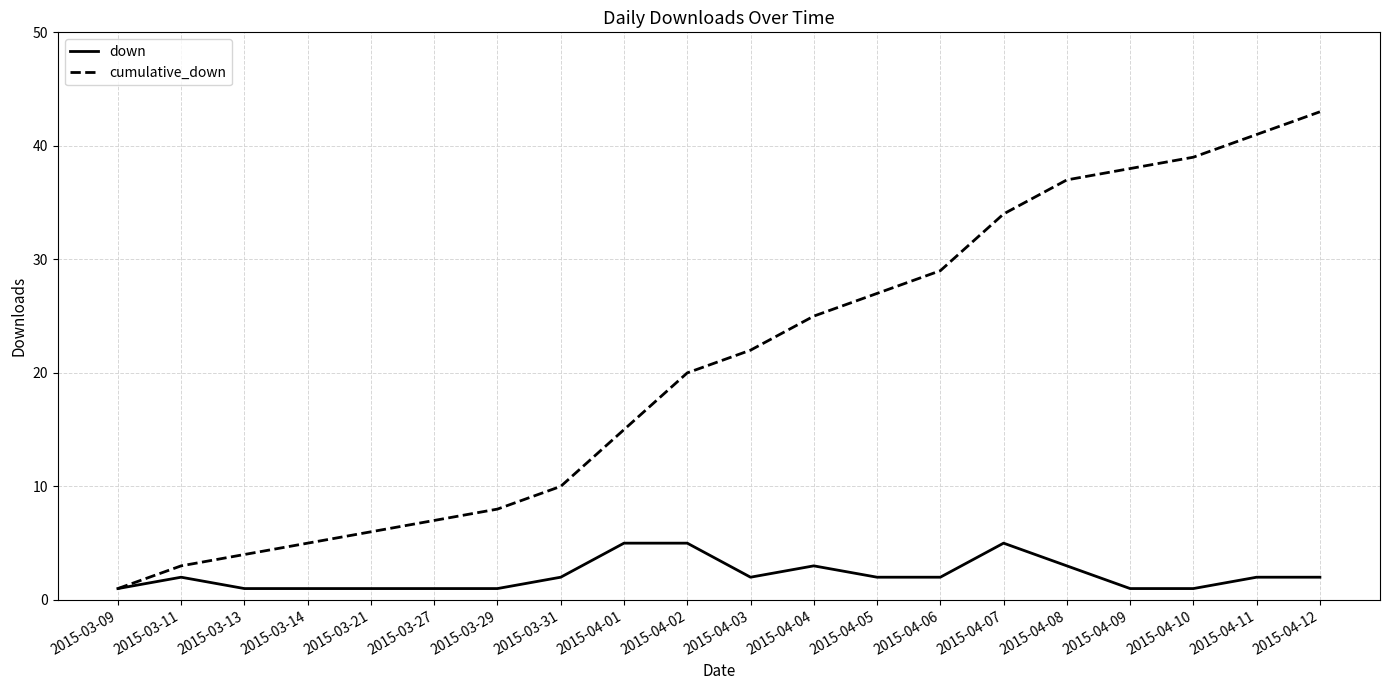

How many lines are shown in the chart?

2